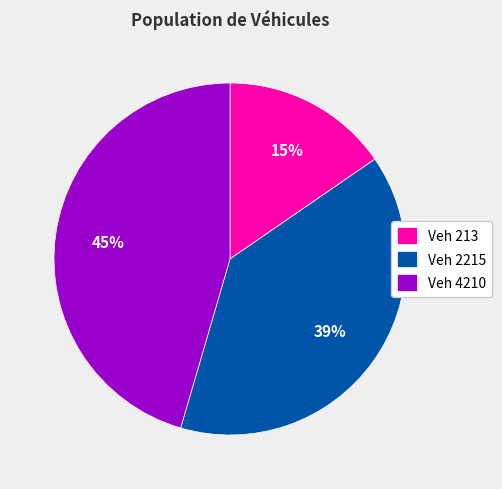

What is the ratio of the value at Veh 4210 to the value at Veh 2215?

1.2